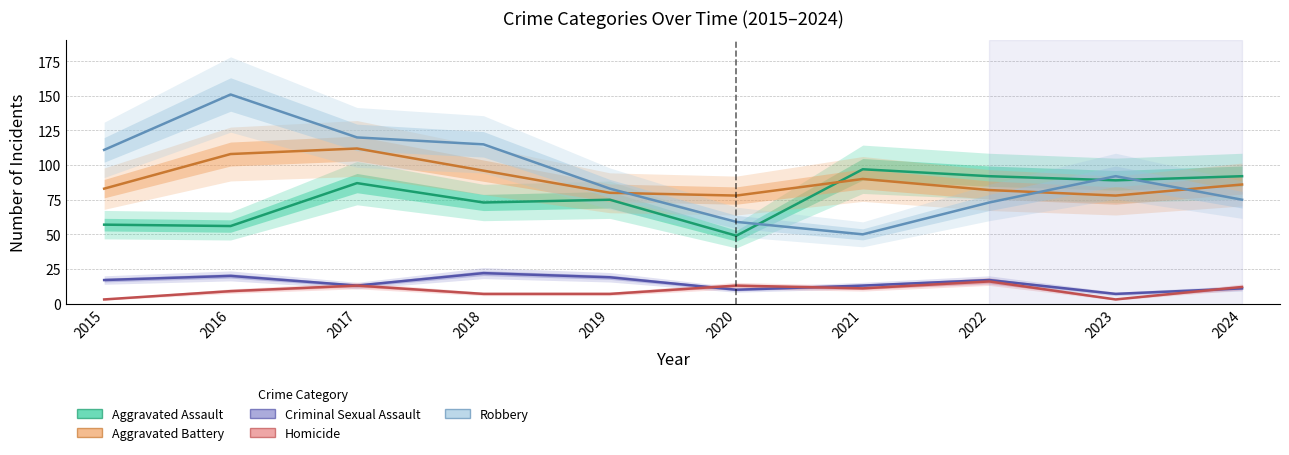

At which label is Homicide closest to 9?

2016